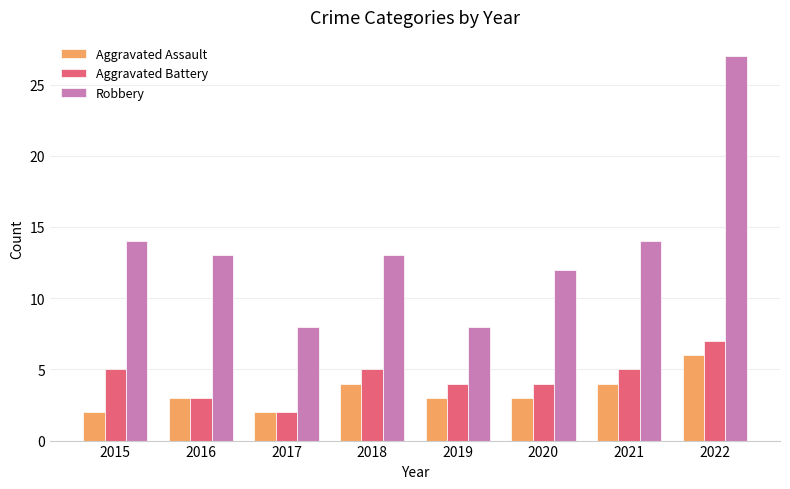

What is the minimum value shown in the chart?

2